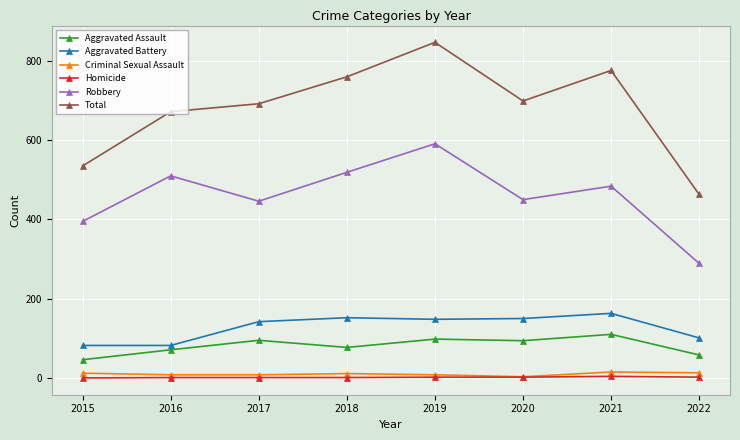

At which label does Total reach its minimum?

2022